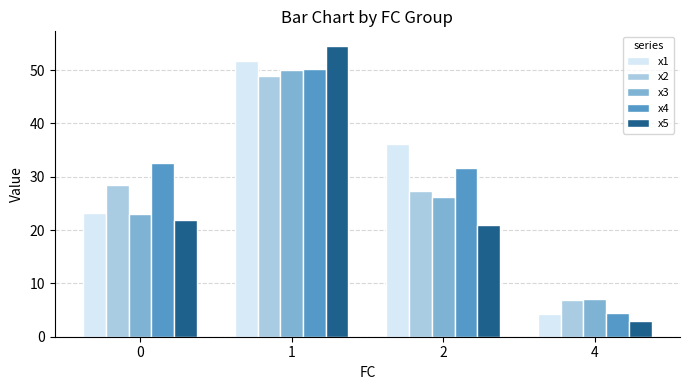

Rank the categories by x1 value from highest to lowest.

1, 2, 0, 4